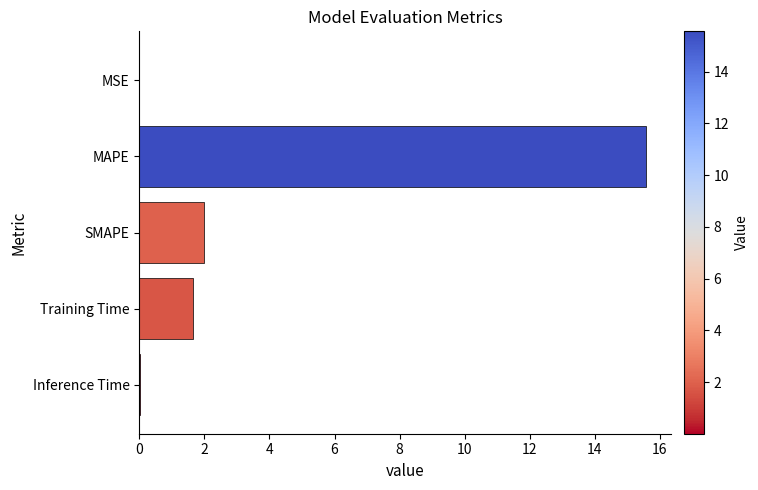

What is the sum of all values?

19.2